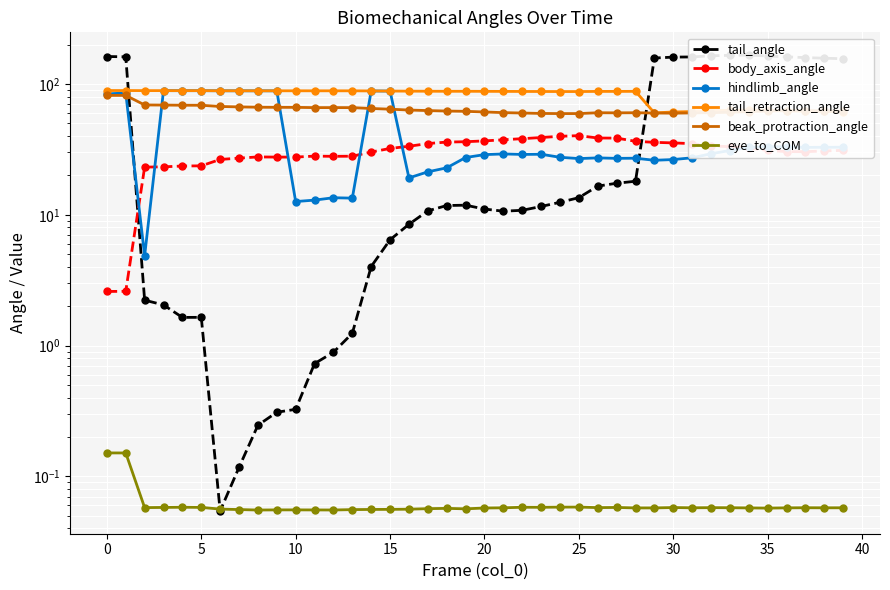

How many times do beak_protraction_angle and hindlimb_angle cross each other?

5